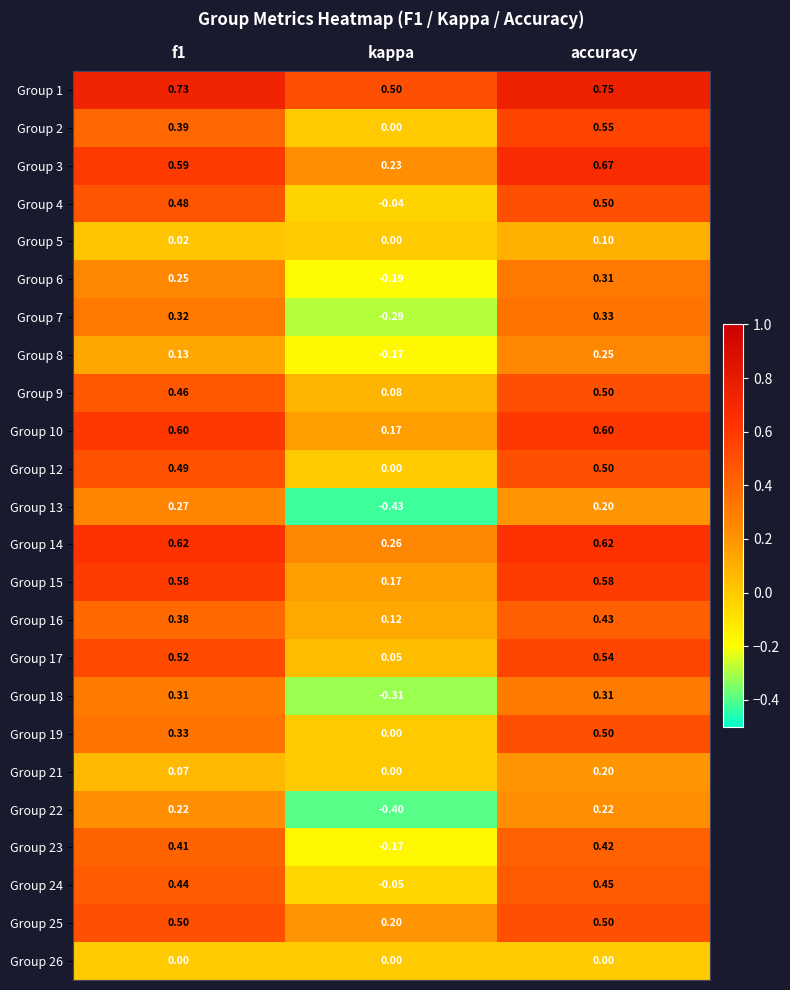

At which category is the sum across all series the highest?

accuracy